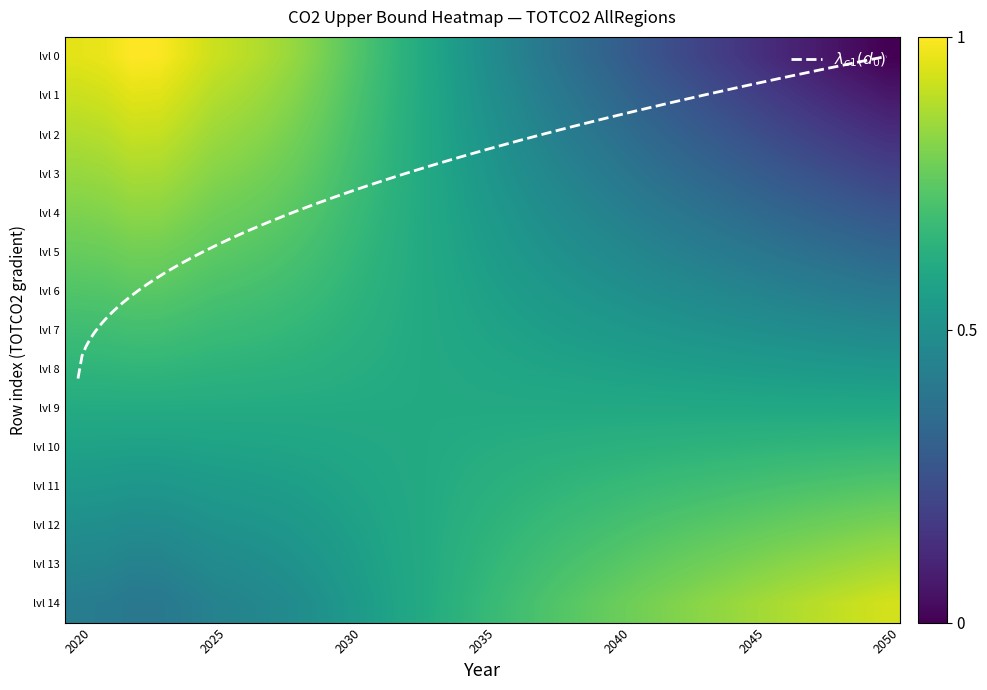

Reading left to right, transcribe all the data shown in this chart.

0.5	0.5	0.4	0.4	0.5	0.5	0.5	0.5	0.5	0.5	0.6	0.6	0.6	0.6	0.6	0.7	0.7	0.7	0.7	0.7	0.7	0.8	0.8	0.8	0.8	0.8	0.8	0.8	0.8	0.9	0.9